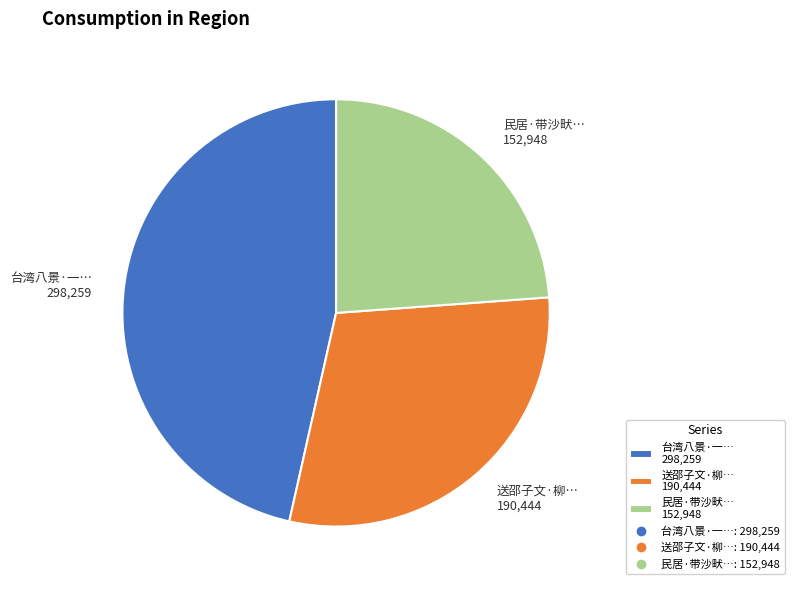

Rank the categories by value from highest to lowest.

台湾八景·一… 298,259, 送邵子文·柳… 190,444, 民居·带沙畎… 152,948